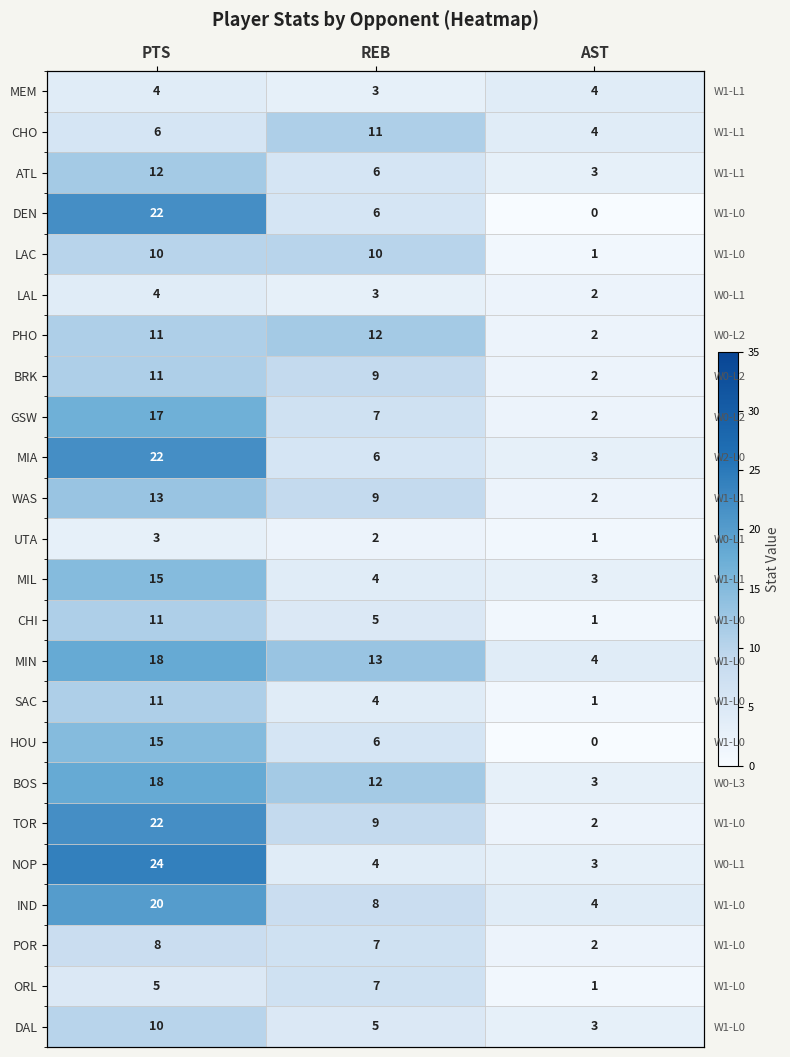

At which label is POR closest to 5?

REB